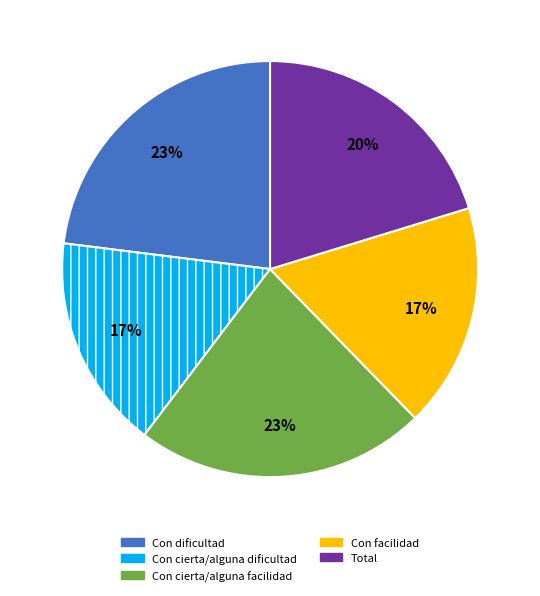

Count the number of slices in the pie.

5